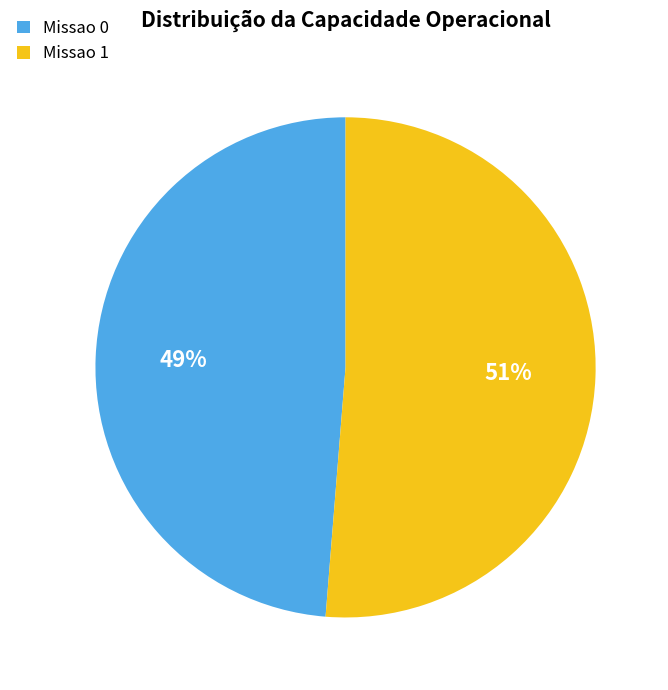

How many slices are in this pie chart?

2